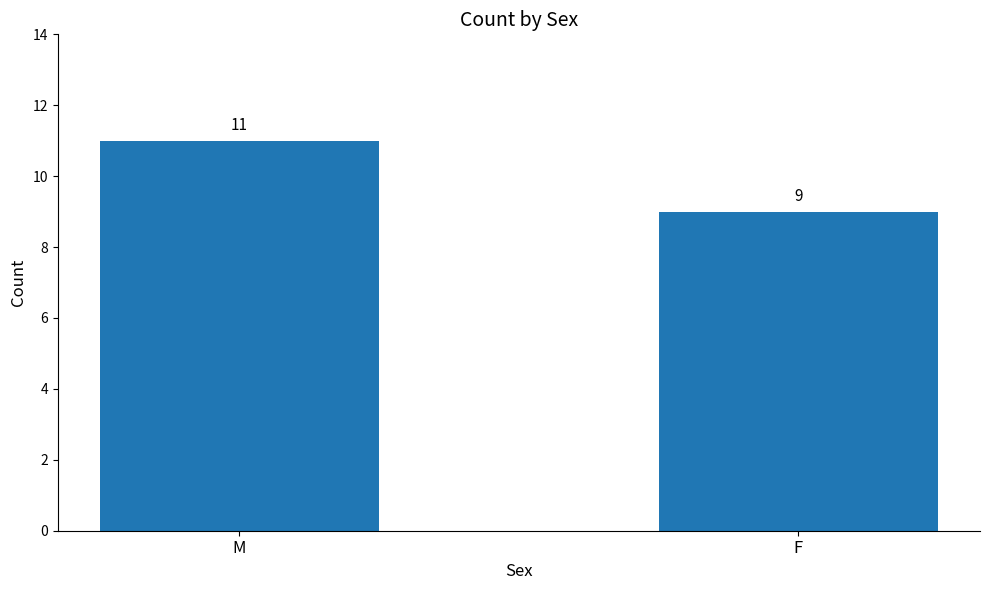

Does the chart contain stacked bars?

No